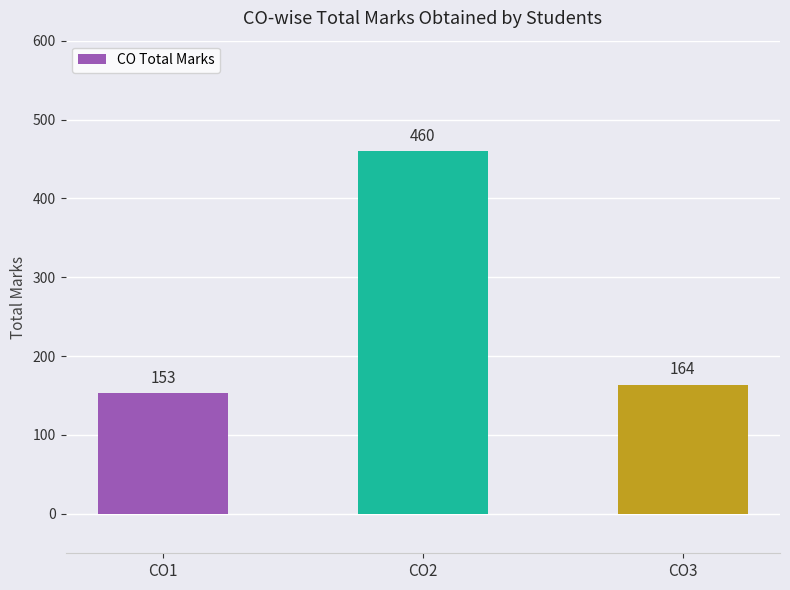

Does the chart contain stacked bars?

No